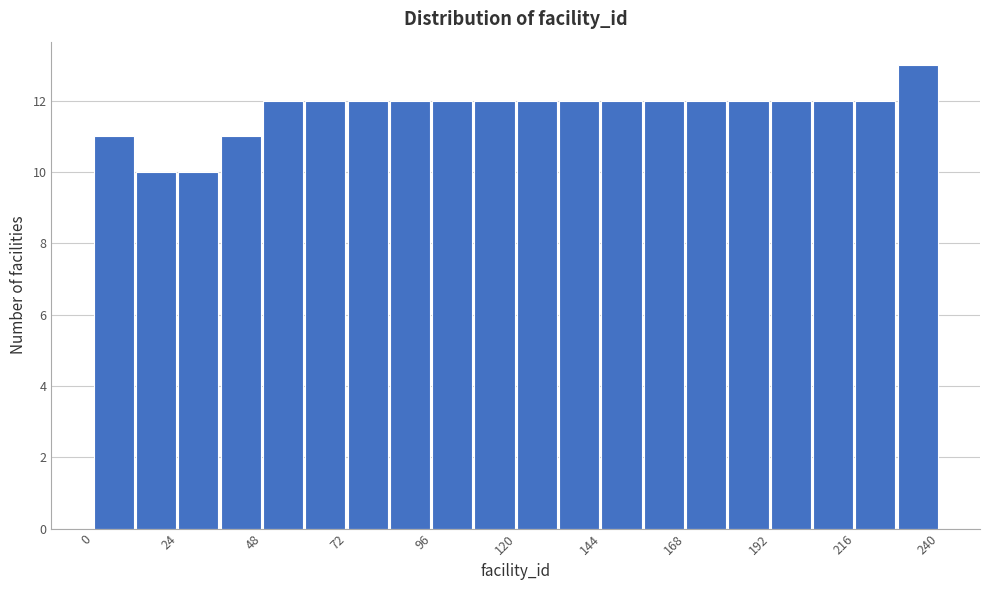

Read against the x-axis, roughly where is the centre of the tallest bar?

235